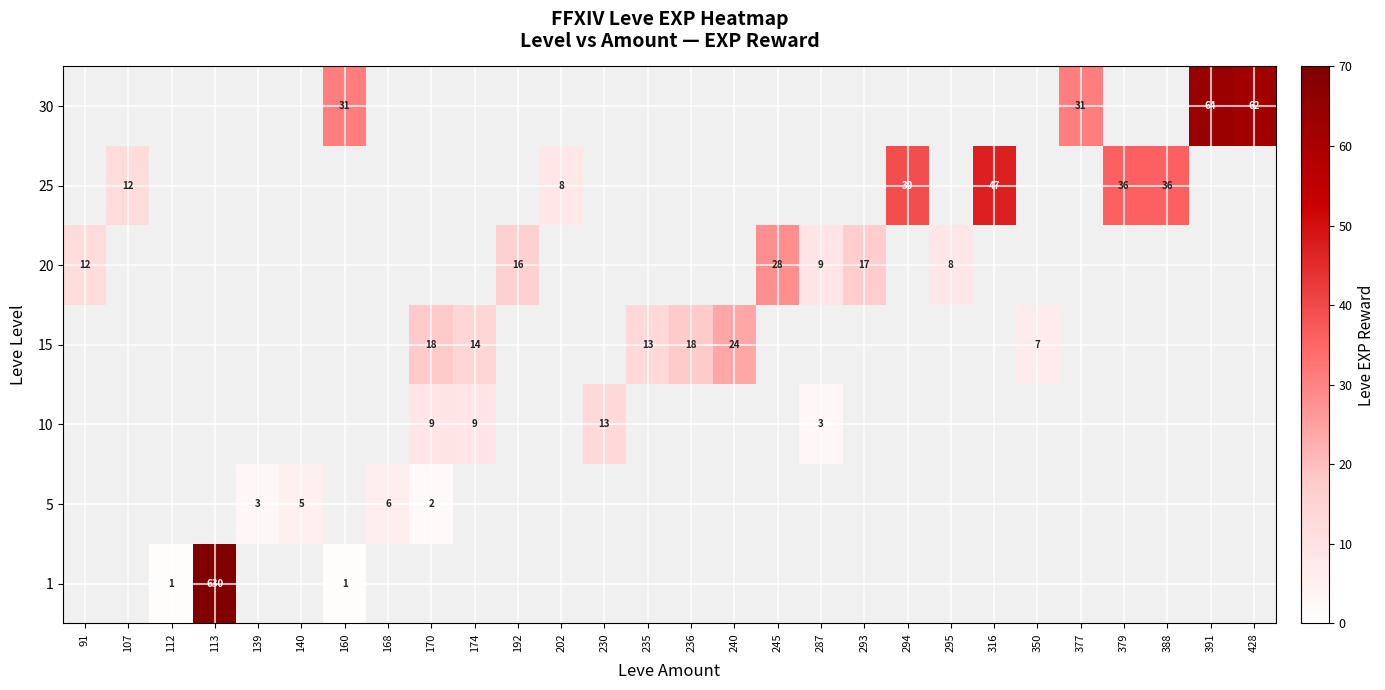

True or false: 5 has a value of 5 at 140.

True